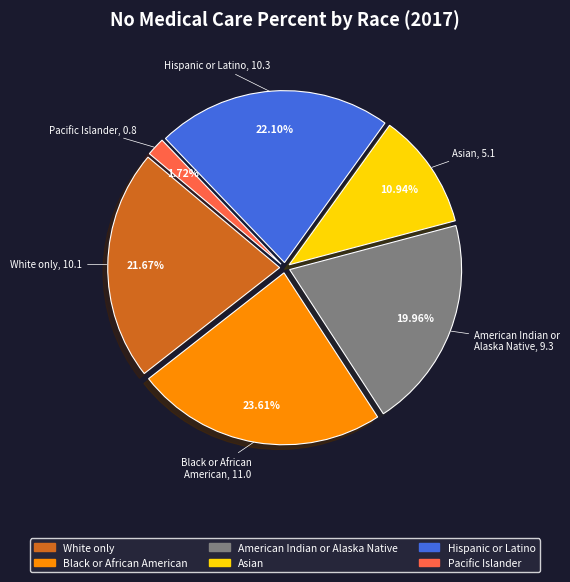

Does any single category account for the majority?

No